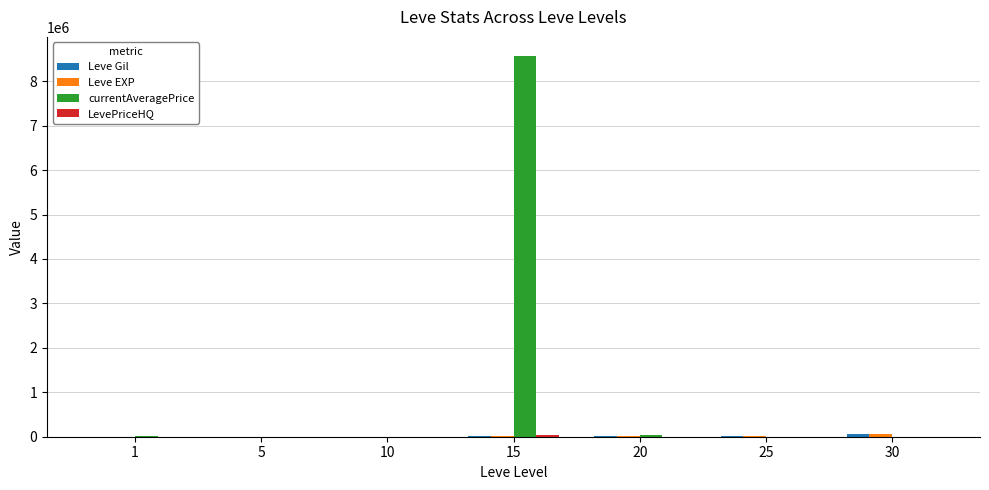

What is the maximum value shown in the chart?

8568802